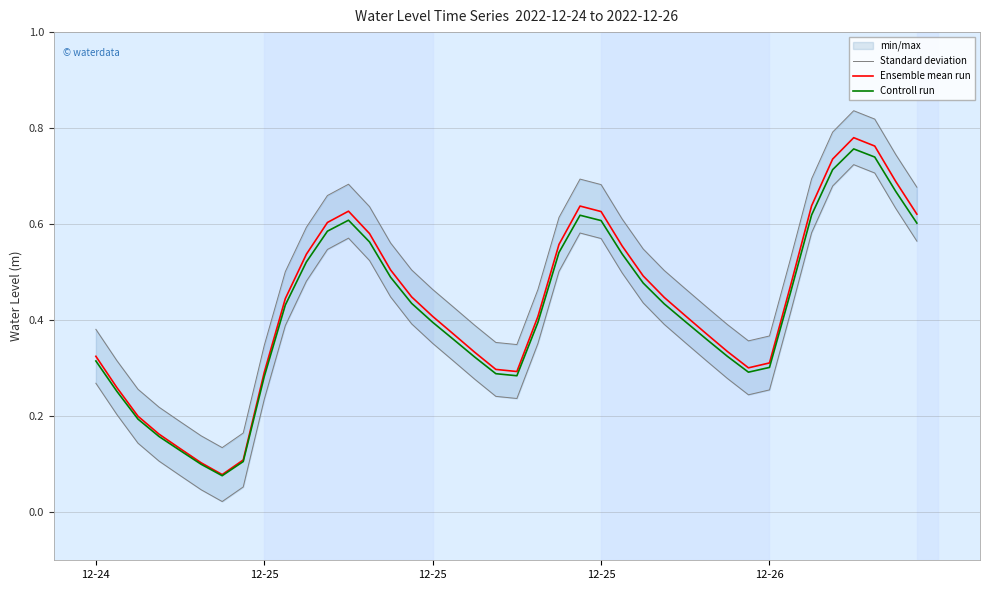

Where is the first local maximum for Standard deviation?

12